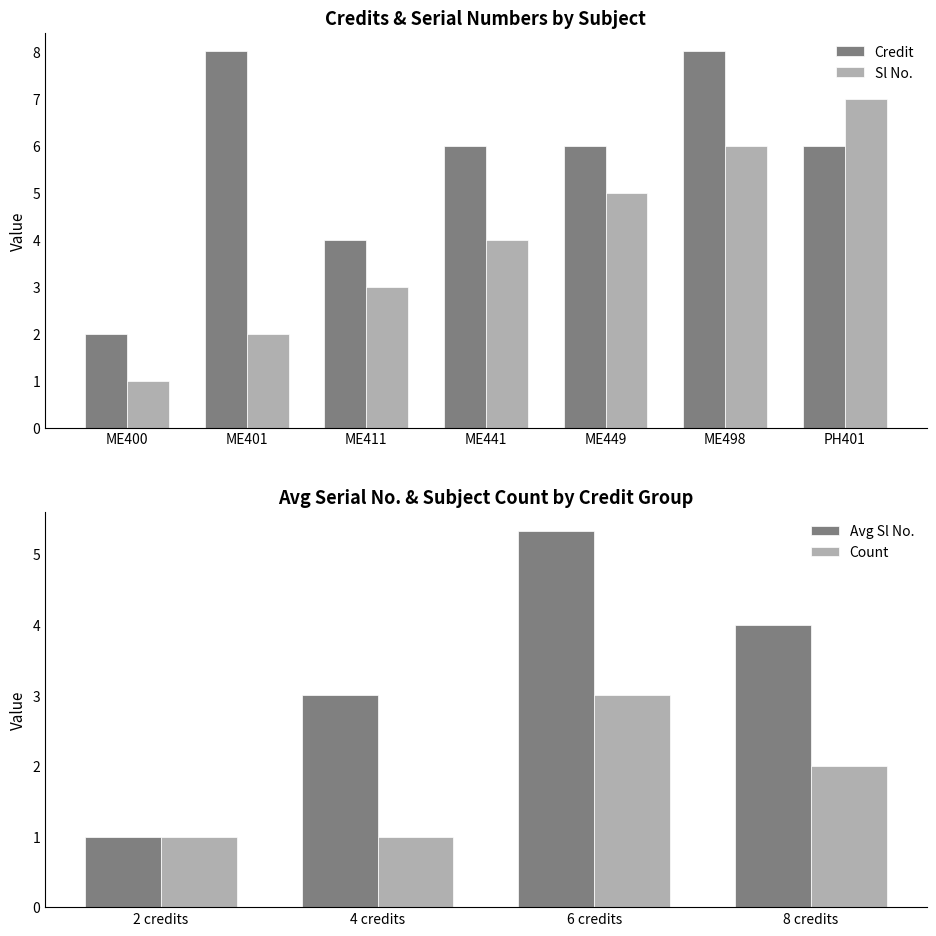

Are the bars horizontal?

No